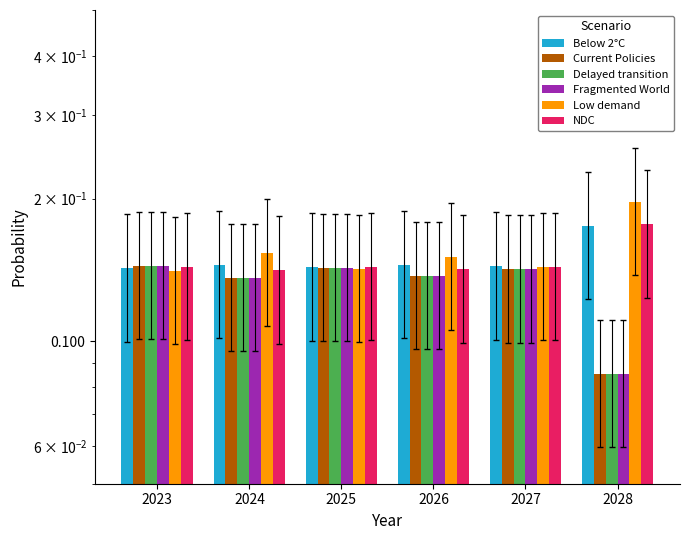

Rank the series at 2024 from highest to lowest value.

Low demand, Below 2°C, NDC, Current Policies, Delayed transition, Fragmented World